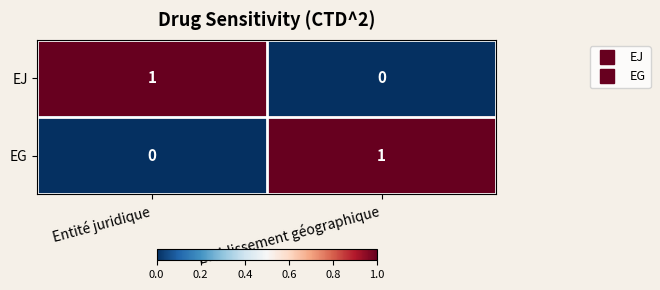

At which label is EG closest to 0?

Entité juridique